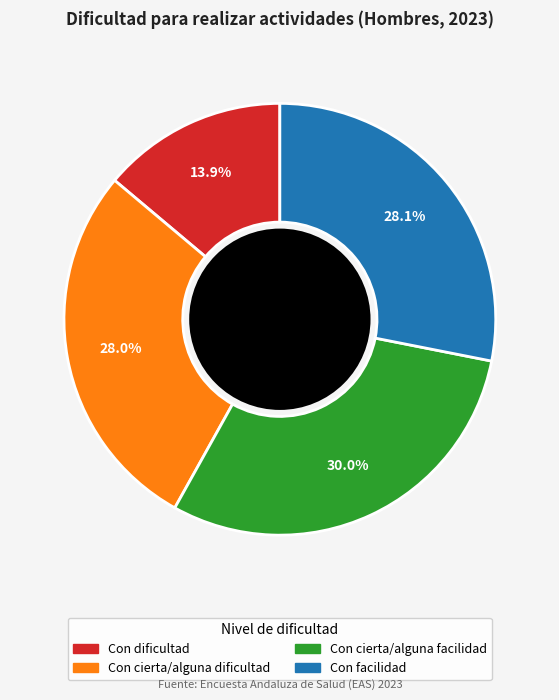

How many slices are in this pie chart?

4